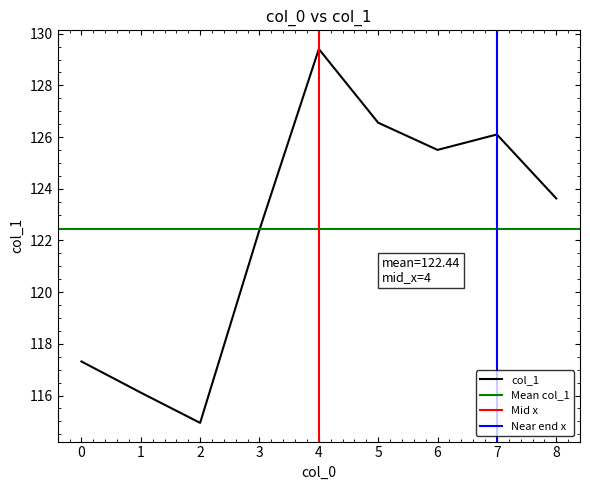

Rank the categories by value from lowest to highest.

2, 1, 0, 3, 8, 6, 7, 5, 4